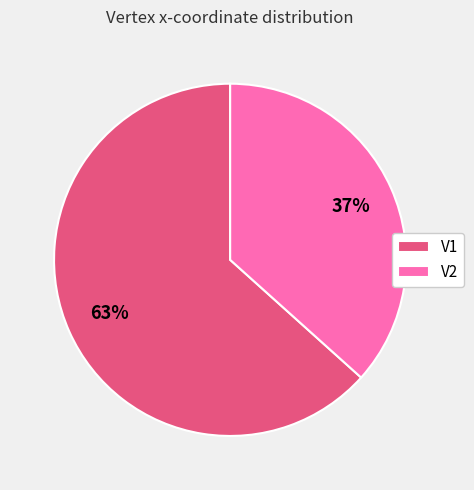

Between V2 and V1, which is larger?

V1